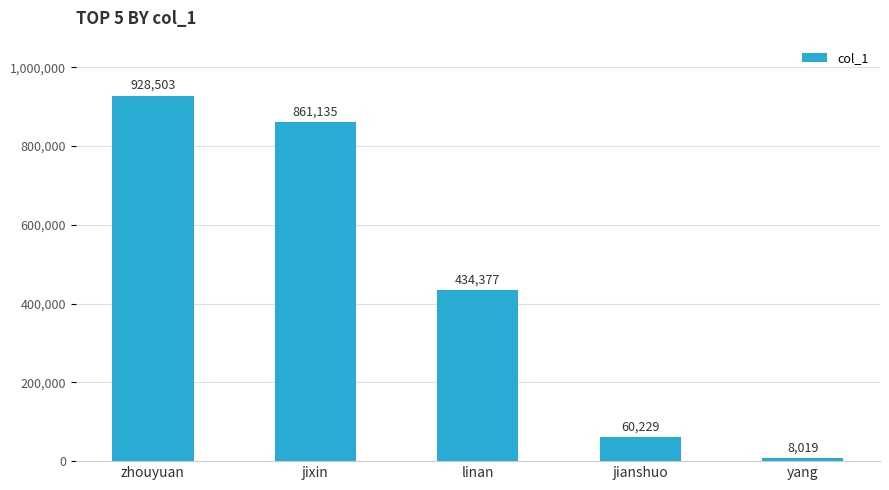

How many distinct data groups are displayed?

1